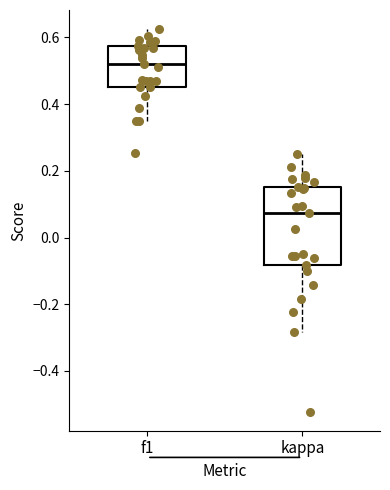

Reading left to right, read every box against the y-axis: the position of its median line, the range the box covers, and the ends of its whiskers. The values are not printed on the chart, so give them approximately, as read against the axis.

f1: median 0.52, box 0.46 to 0.58, whiskers 0.34 to 0.62
kappa: median 0.08, box -0.08 to 0.16, whiskers -0.28 to 0.26